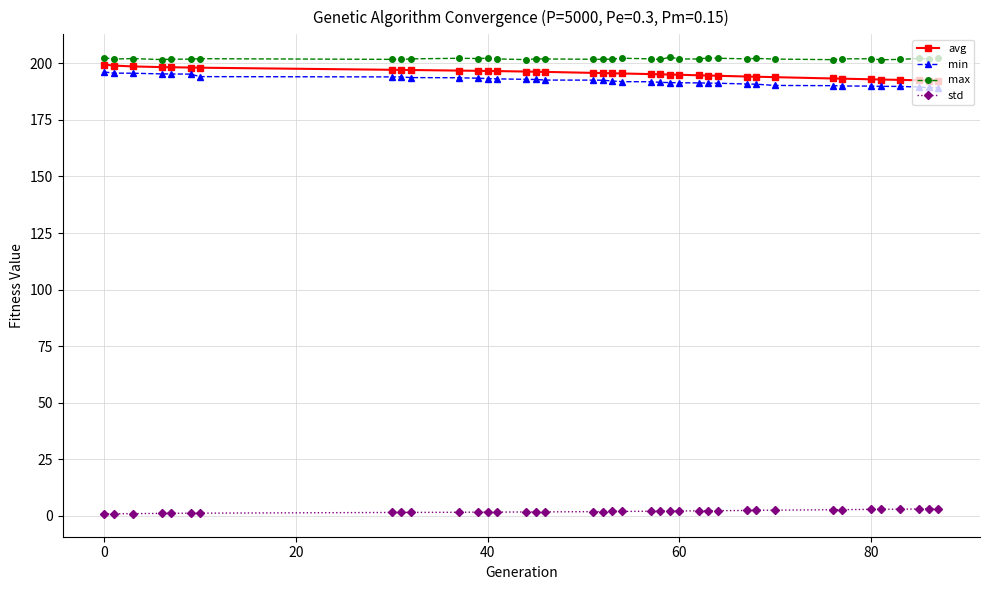

What is the average value of the min series?

192.3